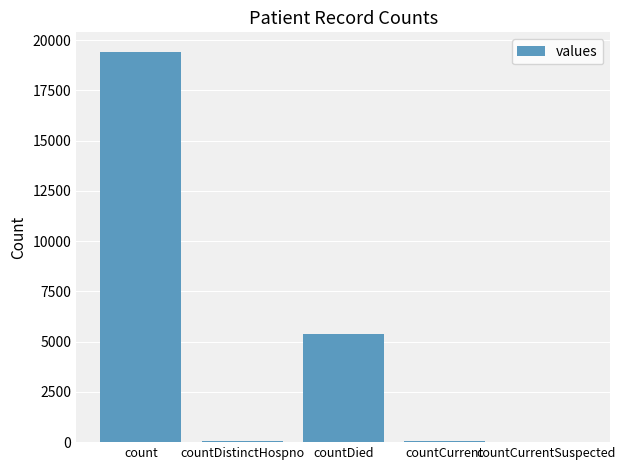

What is the difference between the values at countDied and countCurrentSuspected?

5357